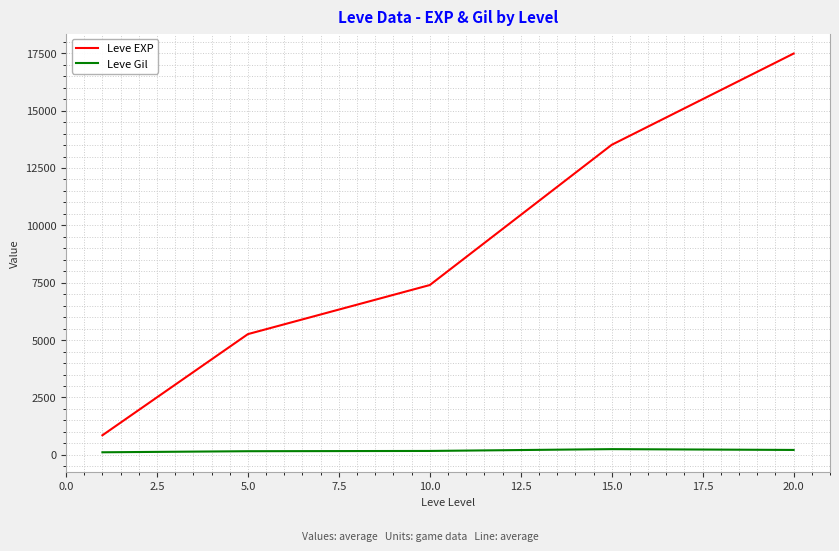

What is the greatest value displayed?

17486.7